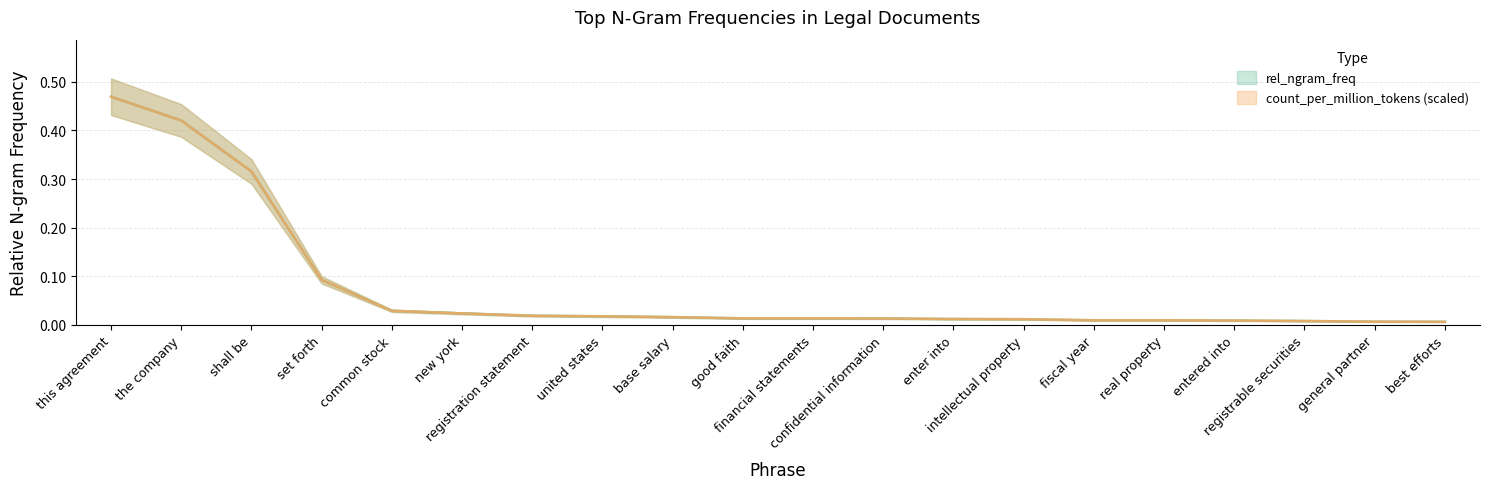

True or false: rel_ngram_freq has more than 2 interior local peaks.

False